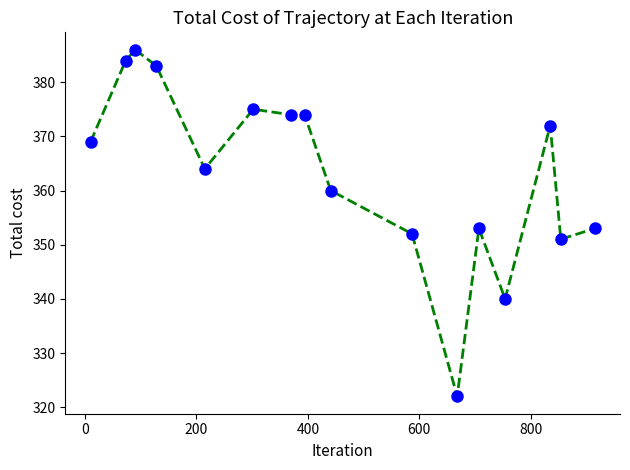

Count the number of data series in this chart.

1